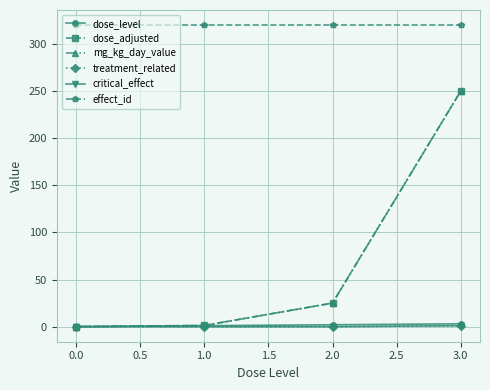

What is the average value of the dose_adjusted series?

69.1